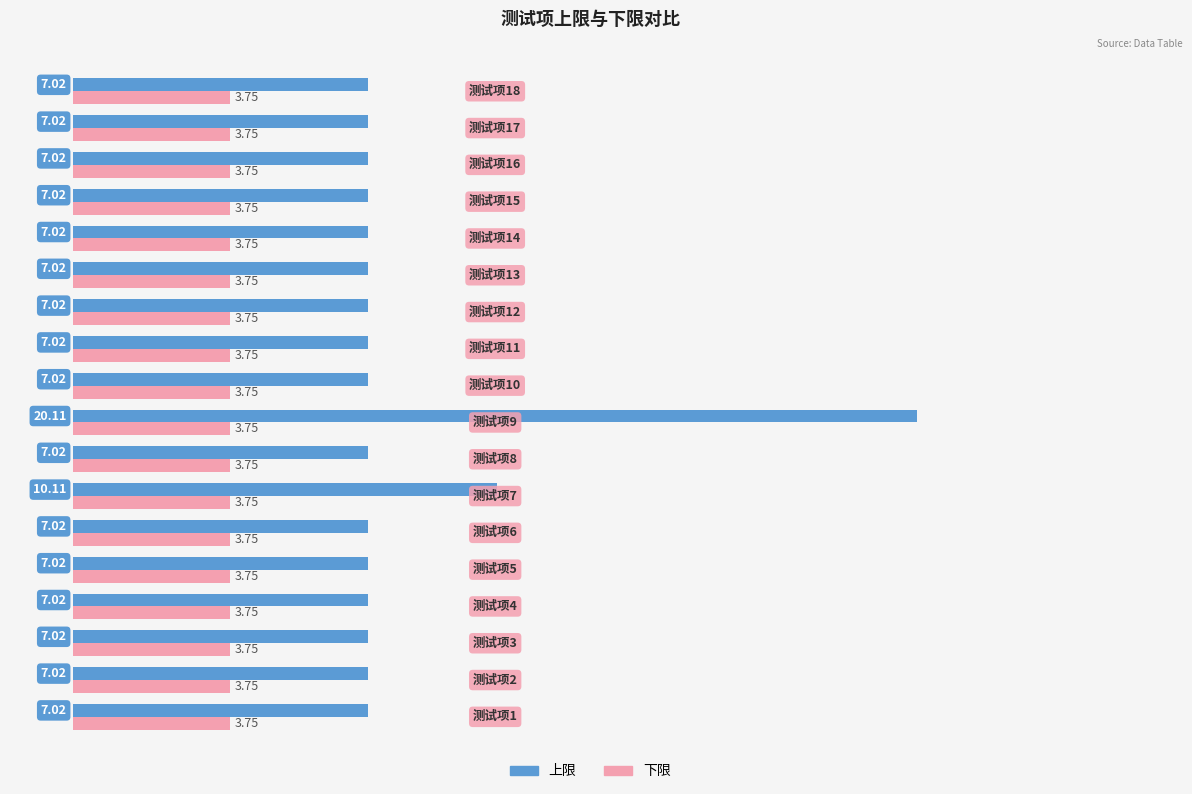

Which series has the largest total across all categories?

上限